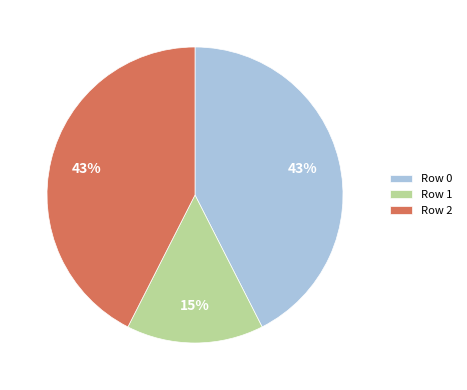

How many segments does this pie chart have?

3